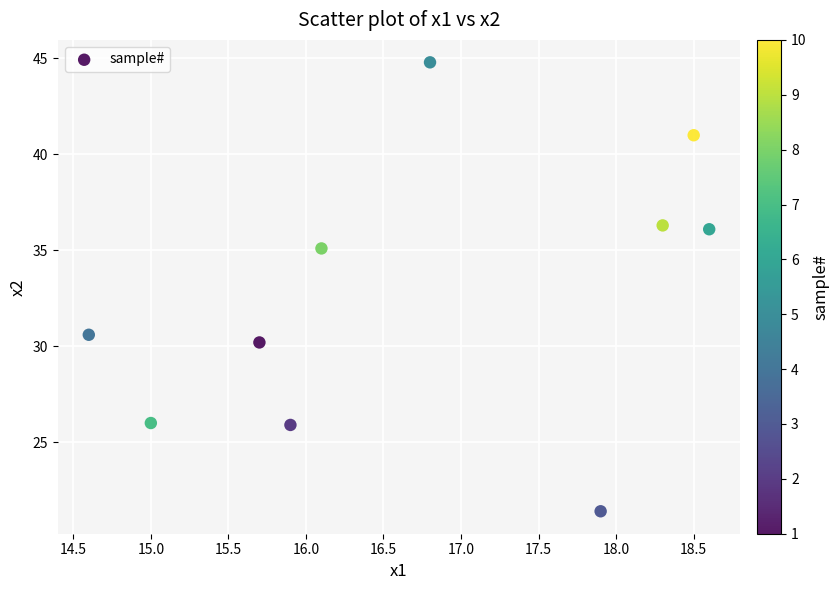

What is the range of X values (max minus min)?

4.0